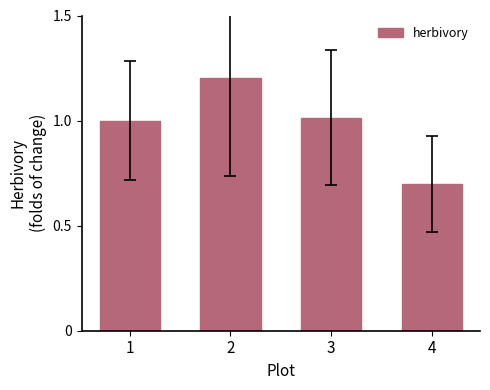

Are the bars grouped side by side (vs. stacked)?

No